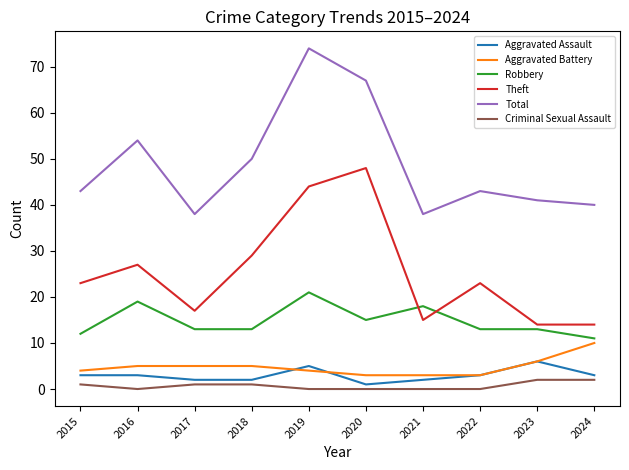

True or false: Robbery has a value of 8 at 2019.

False